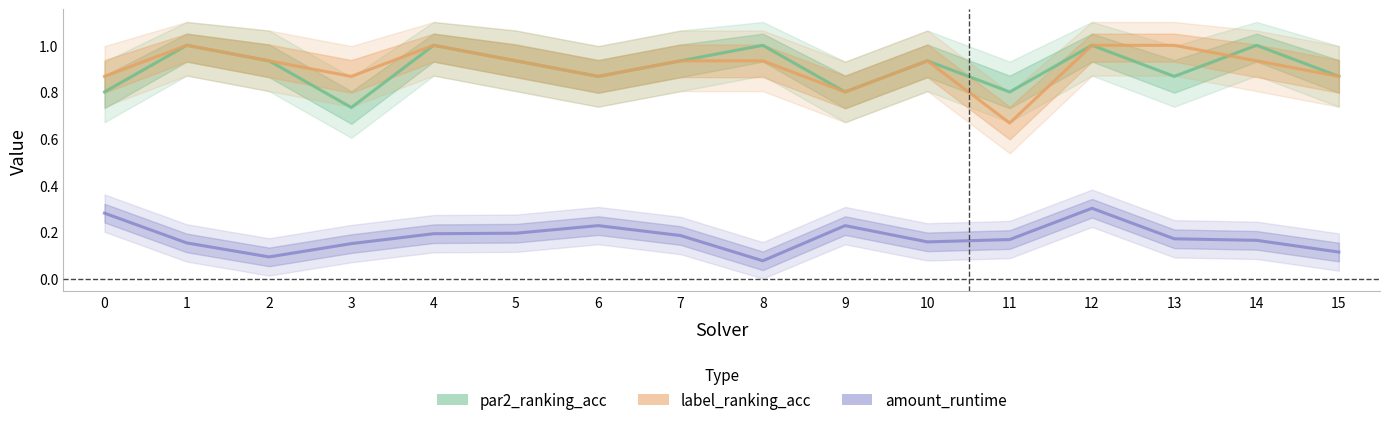

What is the difference between the maximum and minimum values in the label_ranking_acc series?

0.3